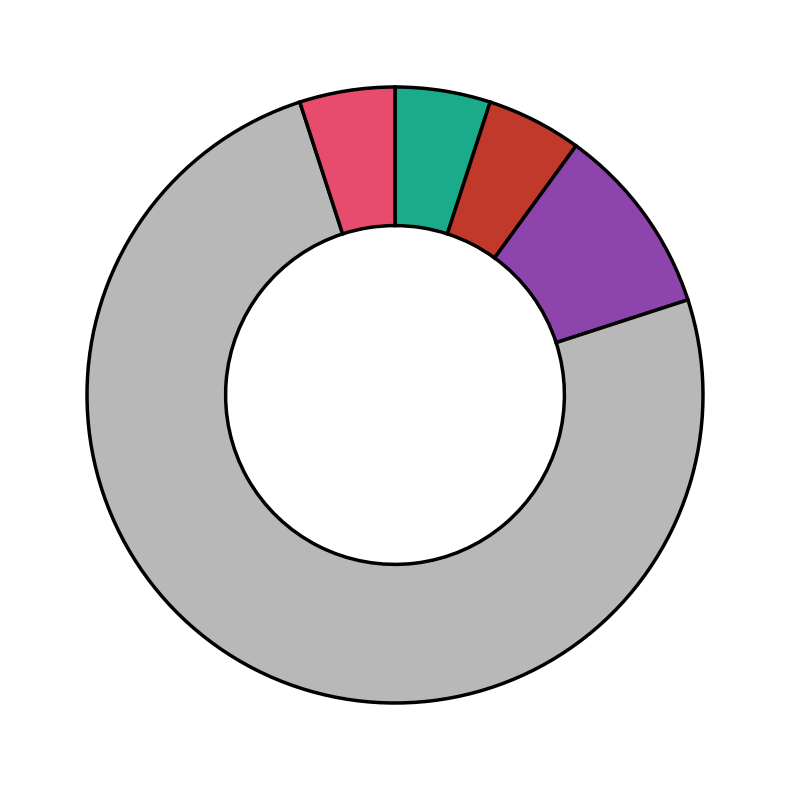

Does any single category account for the majority?

Yes